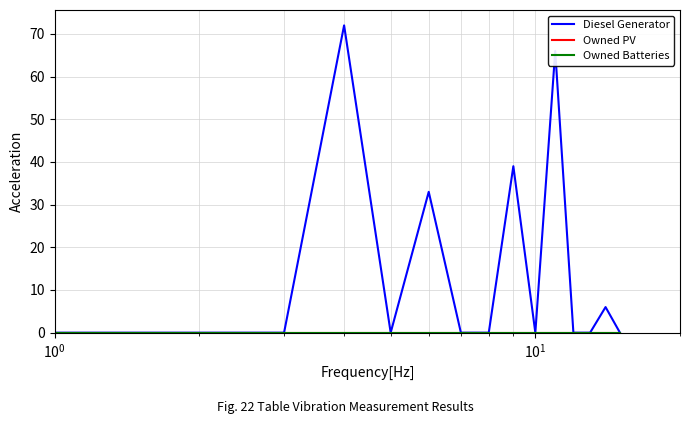

Is this an area chart (filled region under the line)?

No